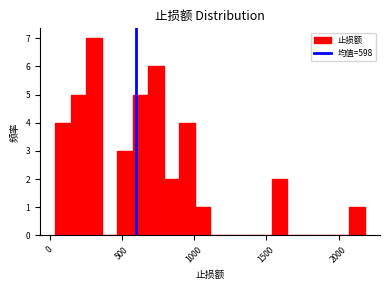

Read against the x-axis, roughly where is the centre of the tallest bar?

300